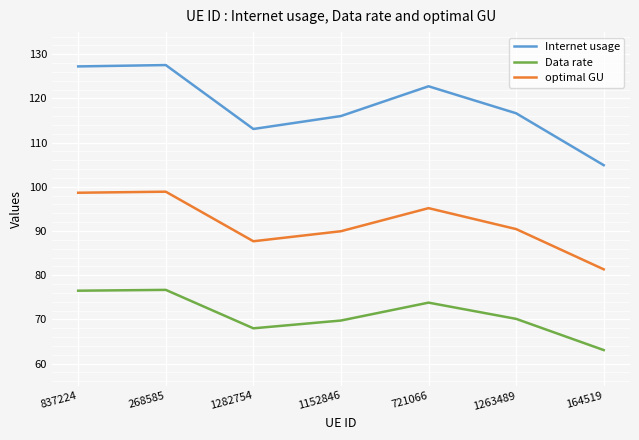

What is the total value across all series at 1282754?

268.7